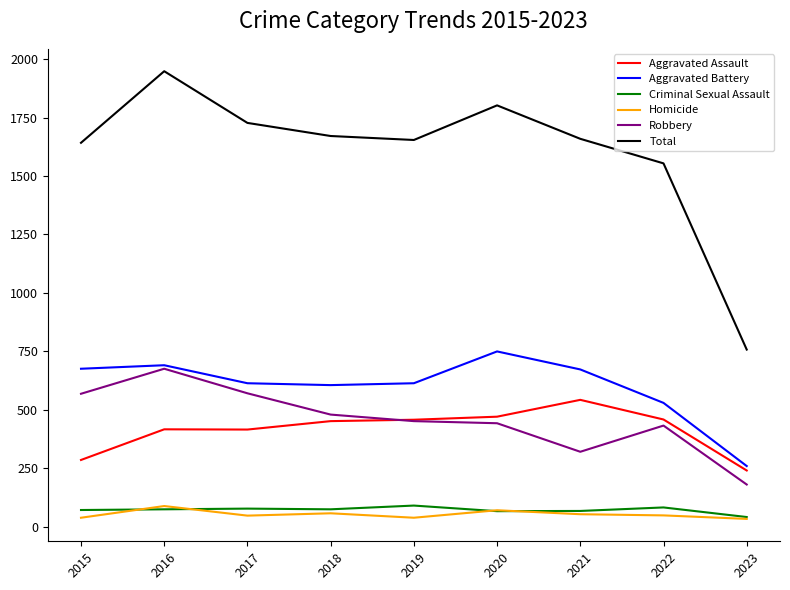

What is the total value across all series at 2017?

3454